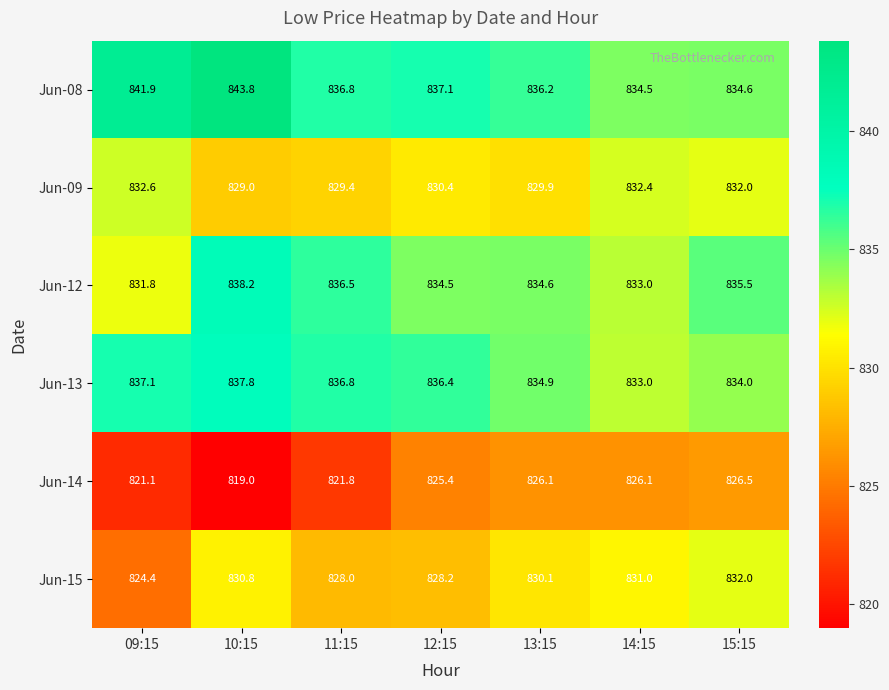

List the series in order of their peak value, lowest first.

Jun-14, Jun-15, Jun-09, Jun-13, Jun-12, Jun-08